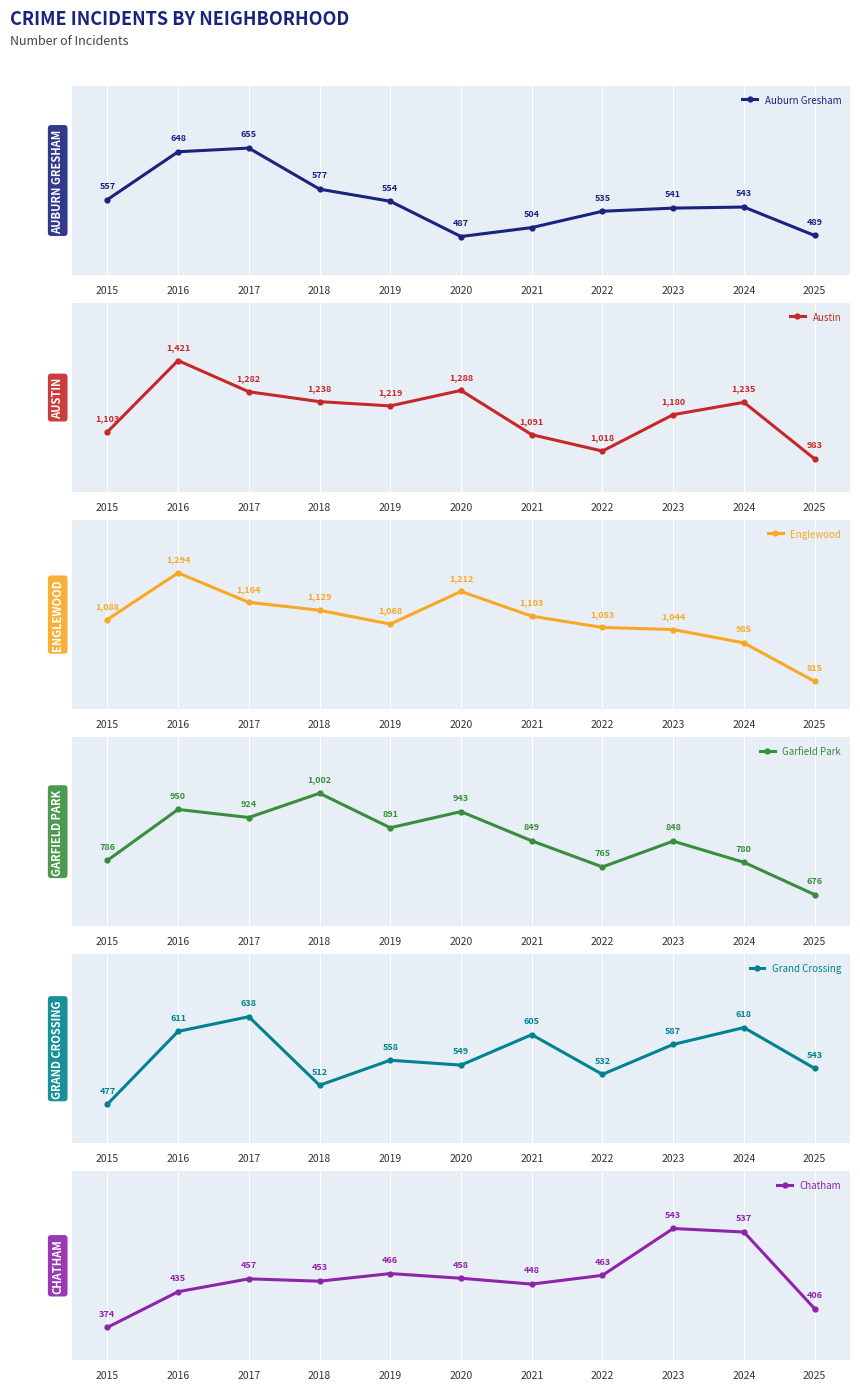

Reading left to right, transcribe all the data shown in this chart.

Auburn Gresham: 2015=557	2016=648	2017=655	2018=577	2019=554	2020=487	2021=504	2022=535	2023=541	2024=543	2025=489
Austin: 2015=1103	2016=1421	2017=1282	2018=1238	2019=1219	2020=1288	2021=1091	2022=1018	2023=1180	2024=1235	2025=983
Englewood: 2015=1088	2016=1294	2017=1164	2018=1129	2019=1068	2020=1212	2021=1103	2022=1053	2023=1044	2024=985	2025=815
Garfield Park: 2015=786	2016=950	2017=924	2018=1002	2019=891	2020=943	2021=849	2022=765	2023=848	2024=780	2025=676
Grand Crossing: 2015=477	2016=611	2017=638	2018=512	2019=558	2020=549	2021=605	2022=532	2023=587	2024=618	2025=543
Chatham: 2015=374	2016=435	2017=457	2018=453	2019=466	2020=458	2021=448	2022=463	2023=543	2024=537	2025=406